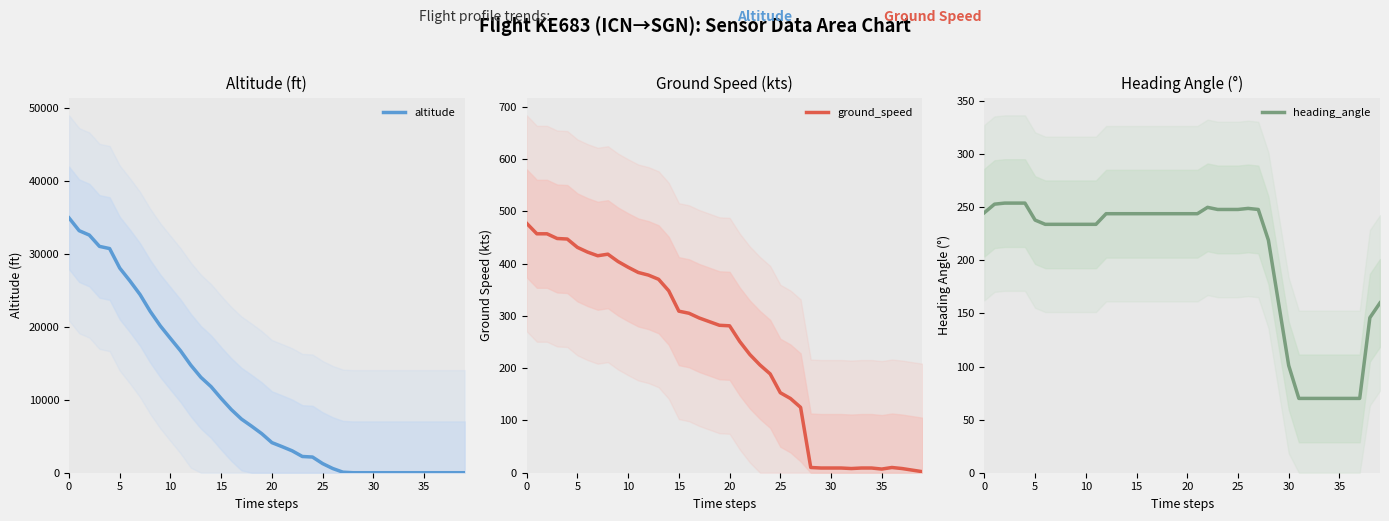

Where is heading_angle nearest to the value 162?

29